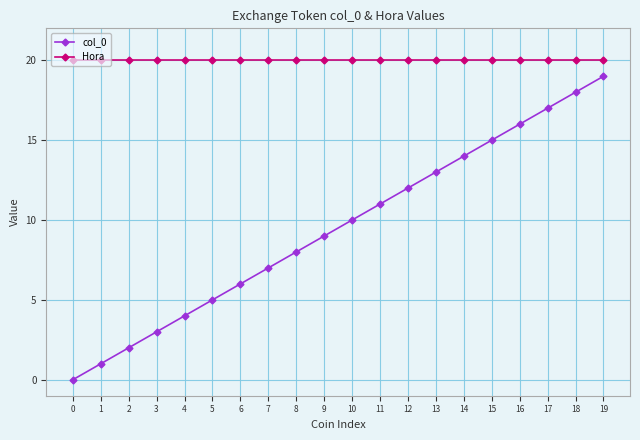

At which category is the sum across all series the highest?

19